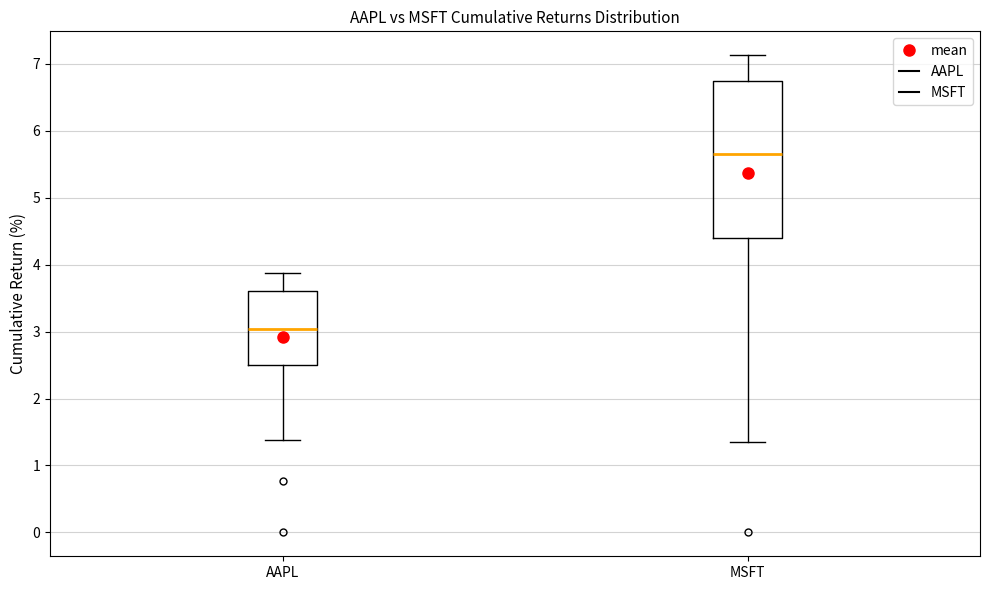

Which box has the highest median line?

MSFT